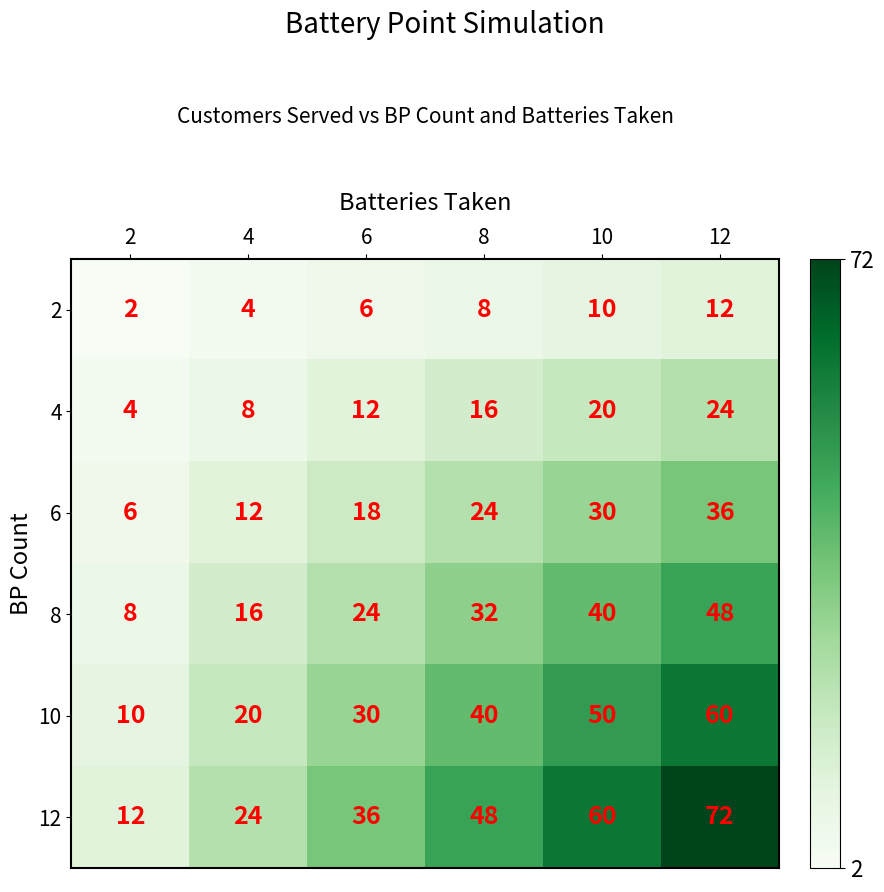

At which category does the chart reach its minimum across all series?

2